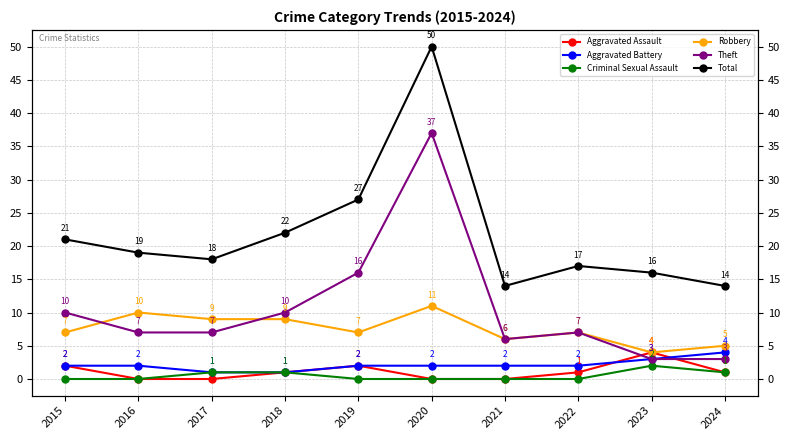

How many interior local peaks does the Robbery series have?

3